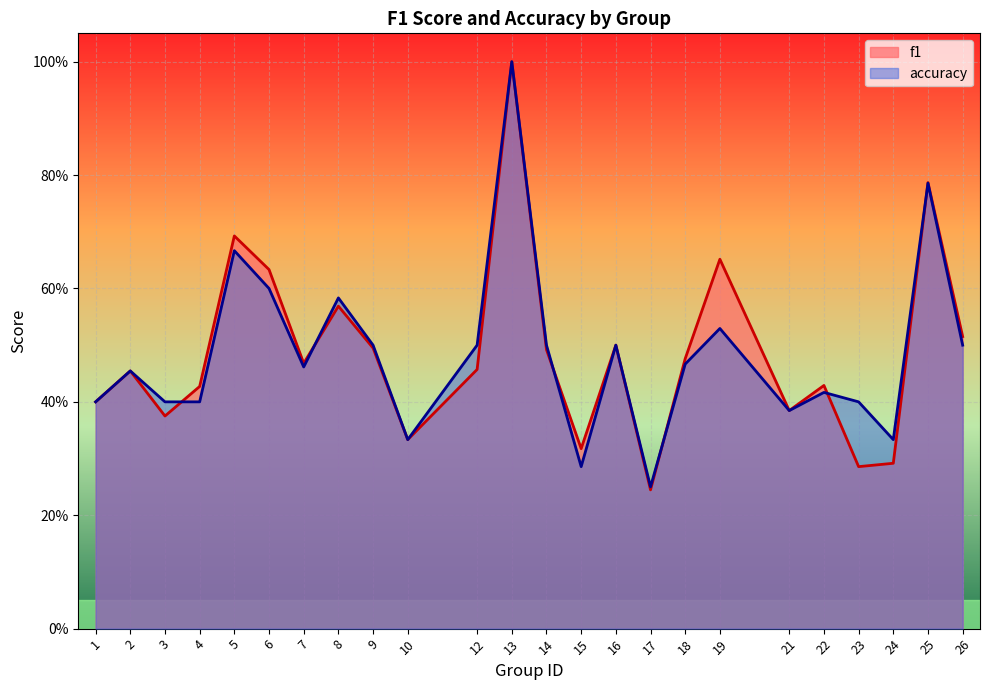

What is the approximate value of accuracy at 18?

0.5